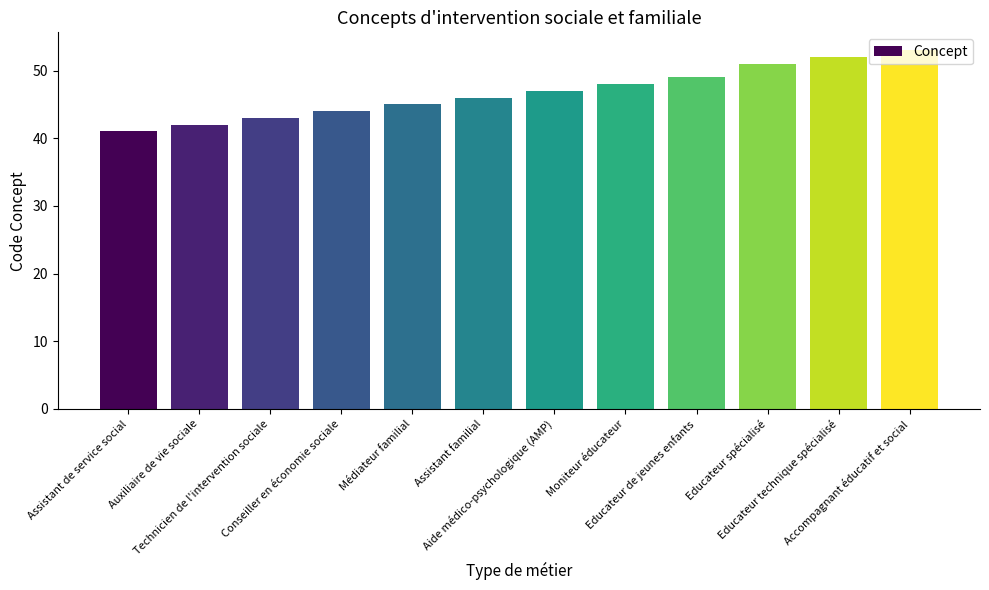

Rank the categories by value from highest to lowest.

Accompagnant éducatif et social, Educateur technique spécialisé, Educateur spécialisé, Educateur de jeunes enfants, Moniteur éducateur, Aide médico-psychologique (AMP), Assistant familial, Médiateur familial, Conseiller en économie sociale, Technicien de l'intervention sociale, Auxiliaire de vie sociale, Assistant de service social